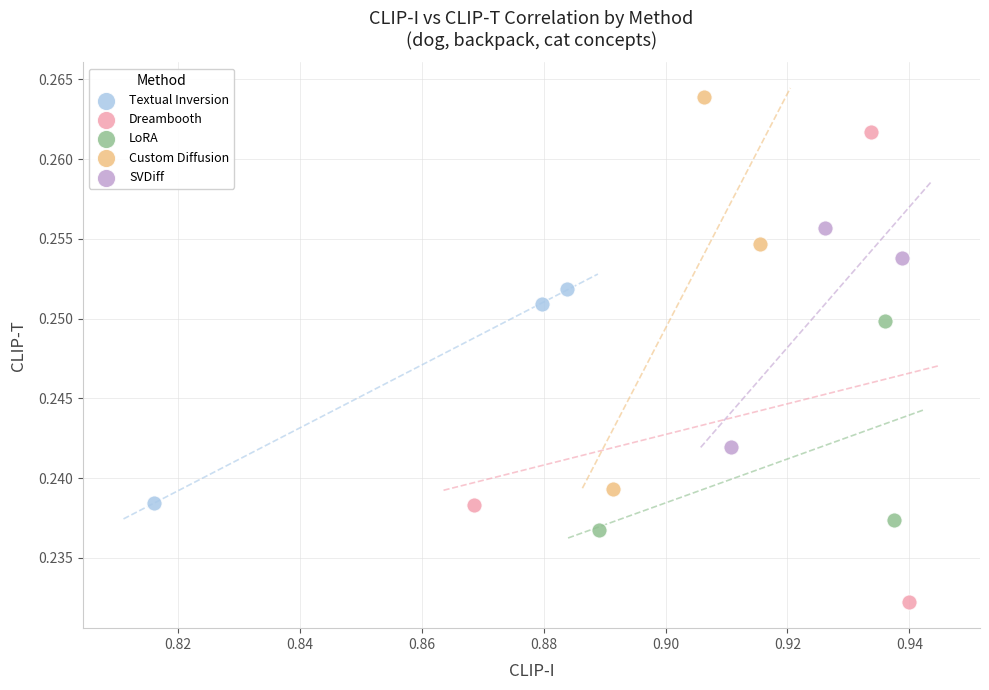

Which series reaches the minimum Y coordinate?

Dreambooth